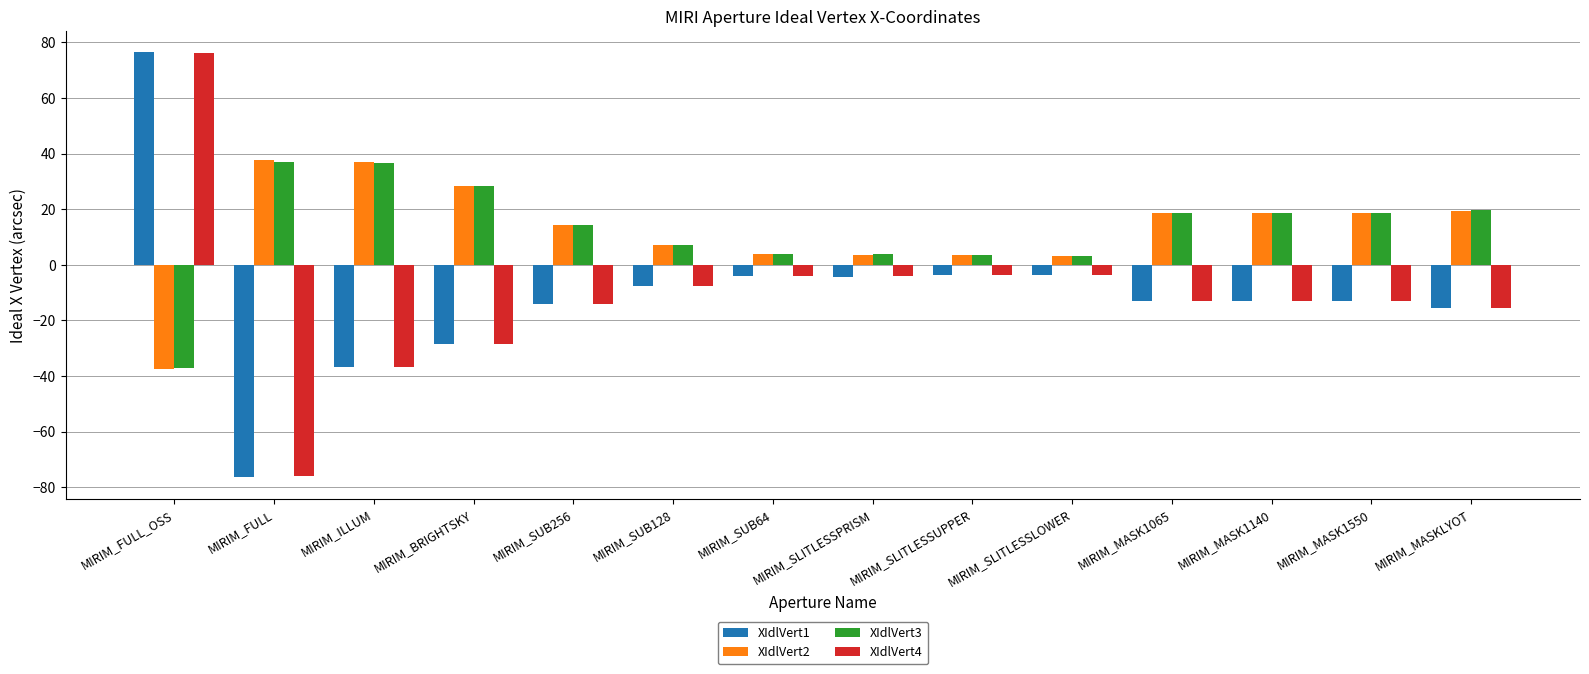

Which series has the largest range (max minus min)?

XIdlVert1